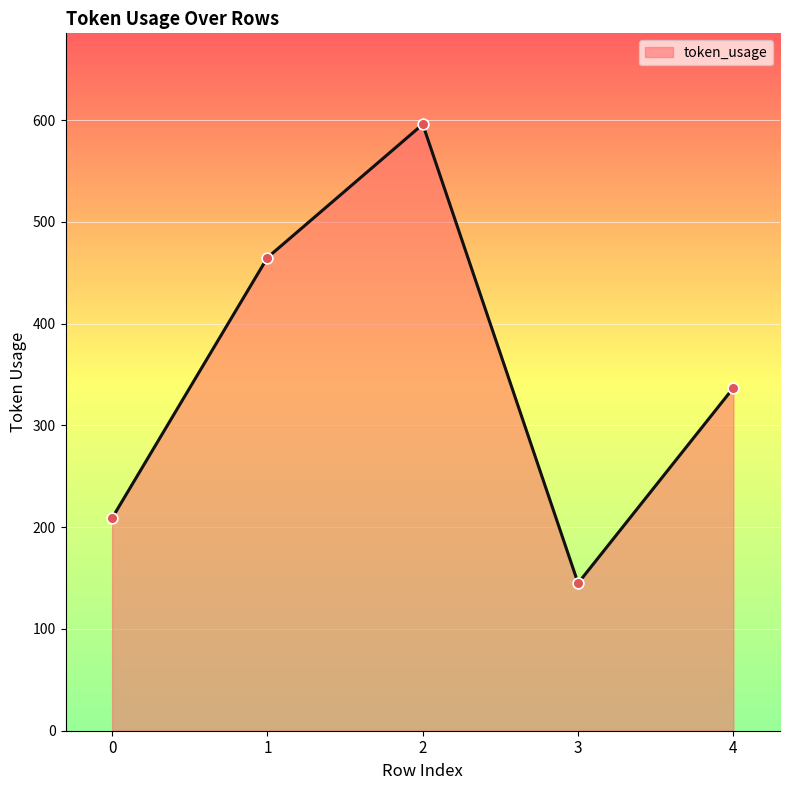

What is the change in value from 0 to 1?

+256